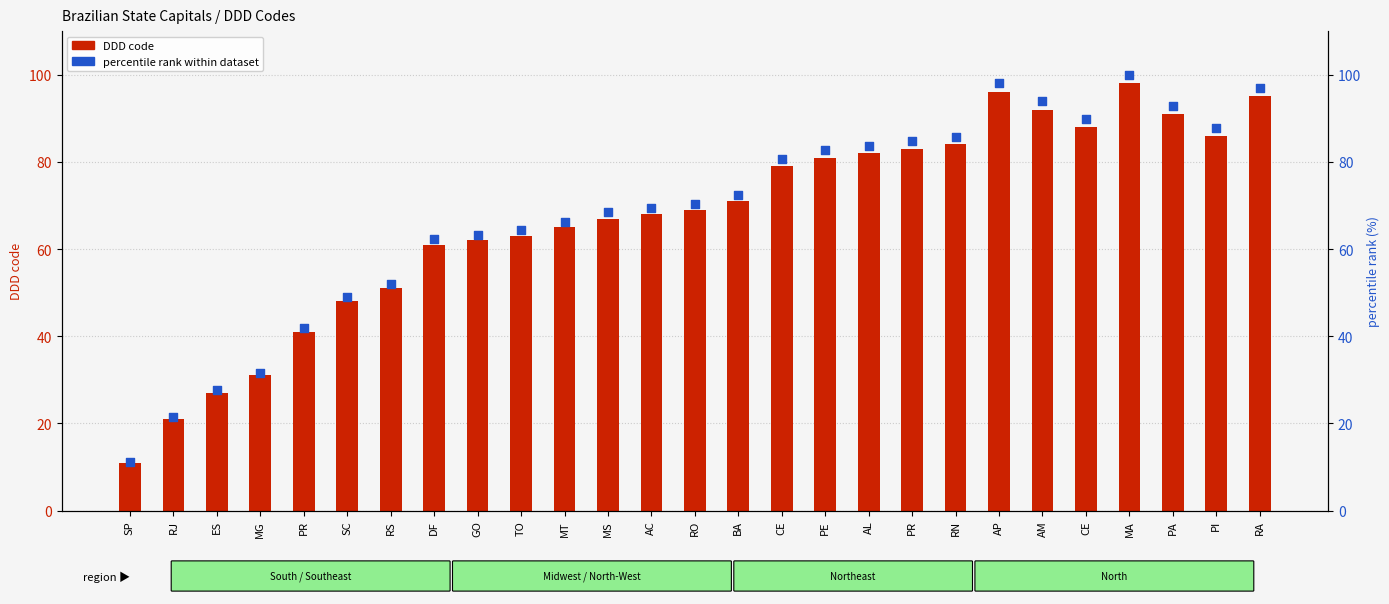

What is the total value across all series at RA?

191.9